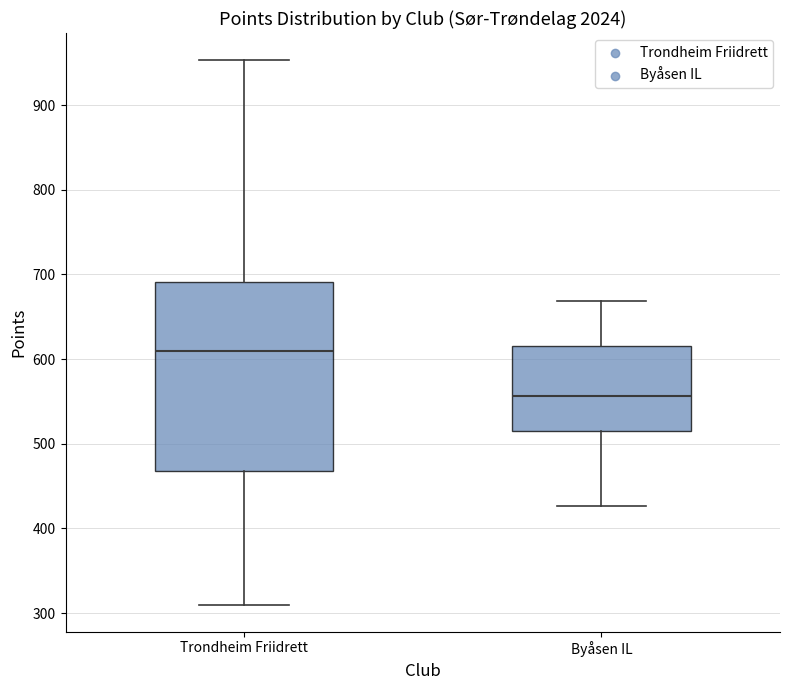

Where does the upper whisker of the box for Byåsen IL end on the y-axis? The values are not printed on the chart, so give them approximately, as read against the axis.

670